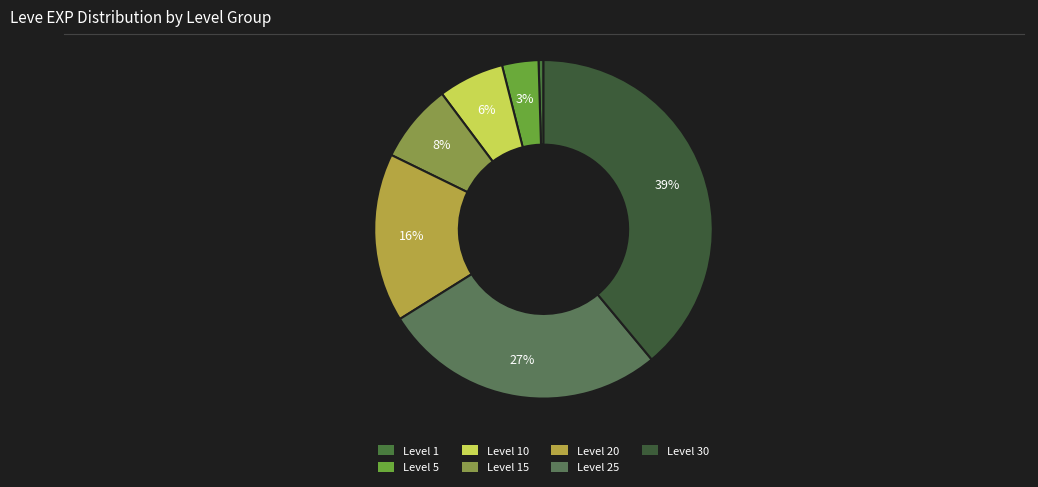

Is Level 25 the majority of the pie?

No